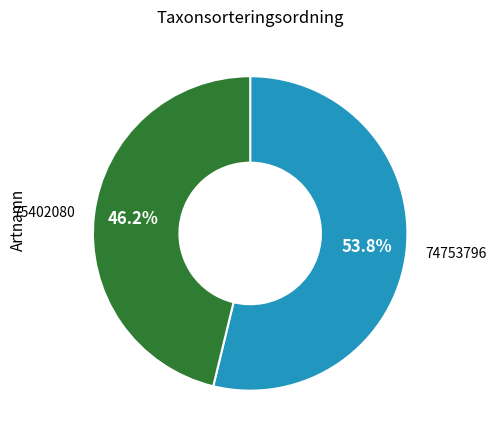

Which slice represents more than half of the pie?

74753796